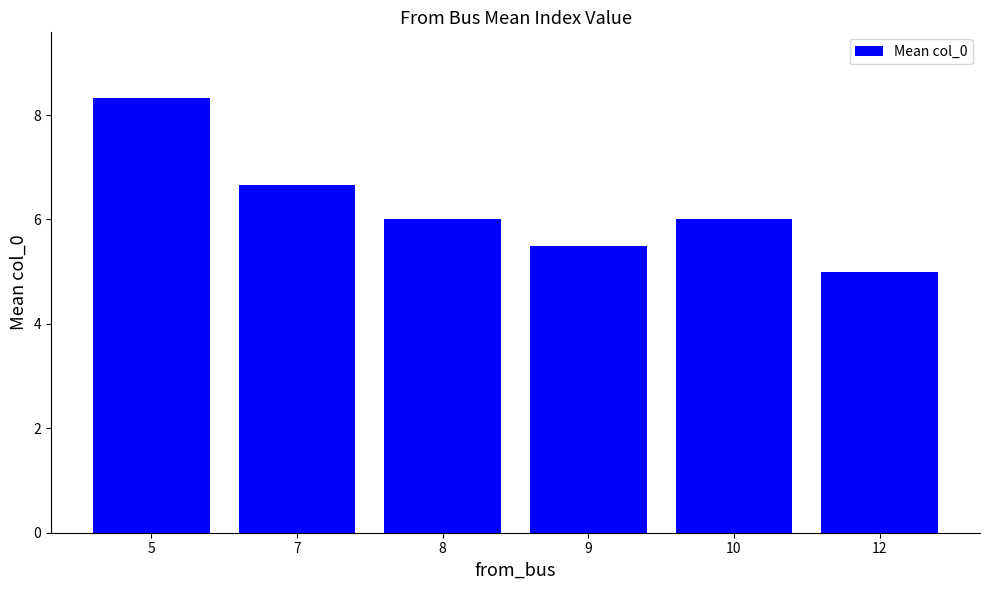

Read the value at 10.

6.0